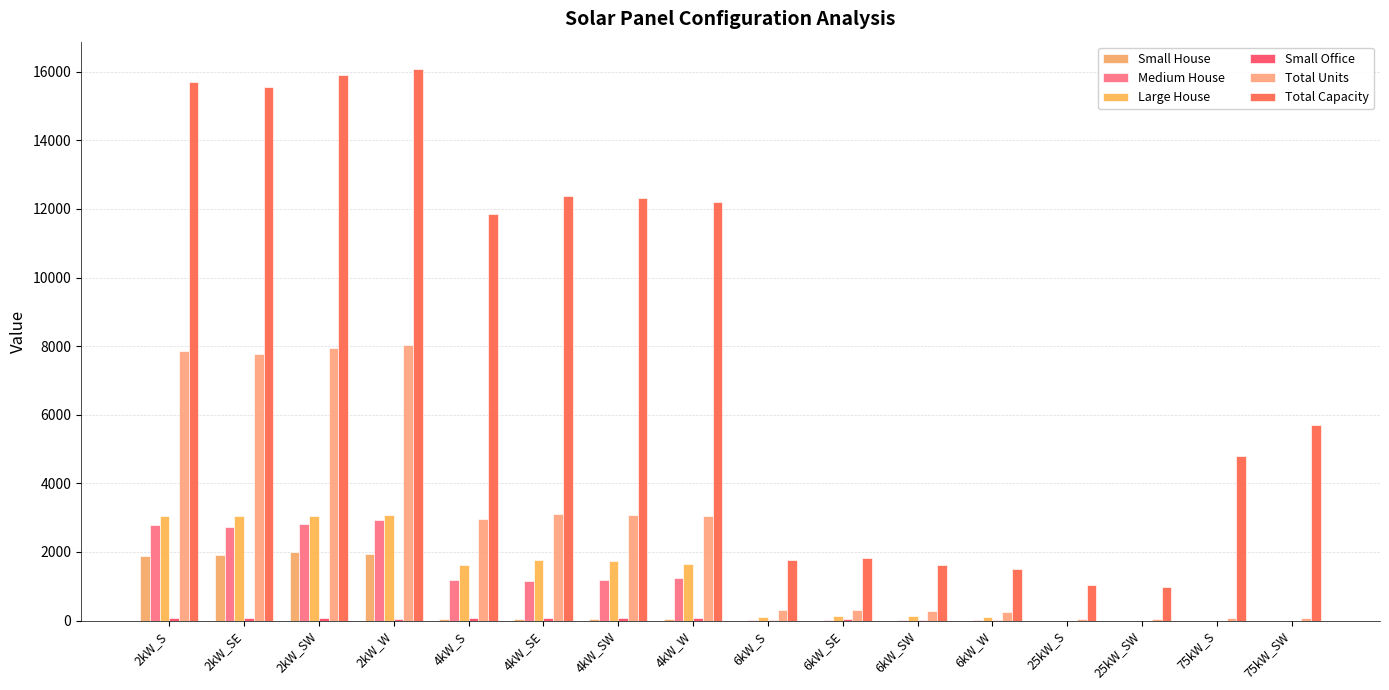

What is the difference between the Total Capacity values at 6kW_SW and 75kW_SW?

4068